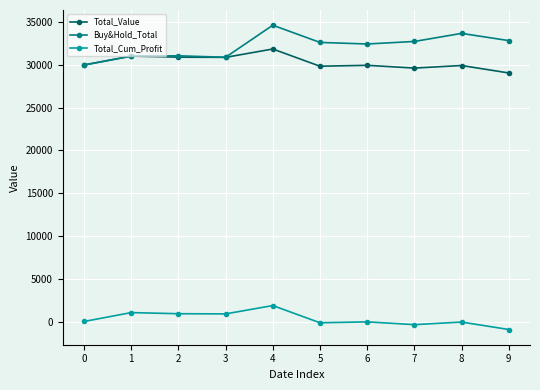

At which category is the sum across all series the highest?

4